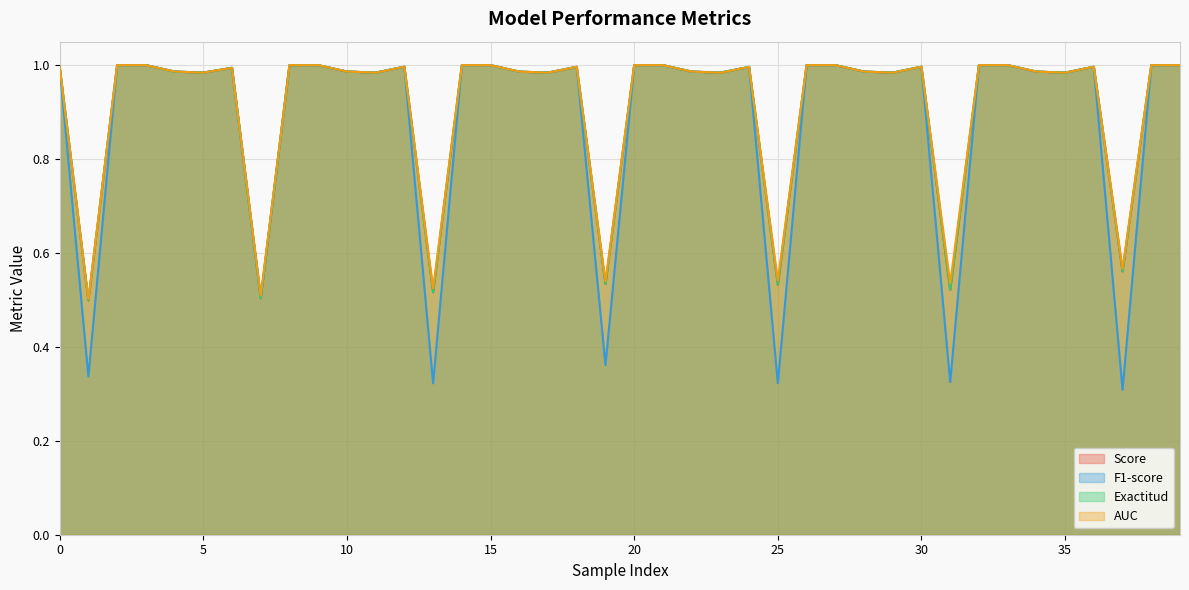

Which category has the lowest value in the F1-score series?

37